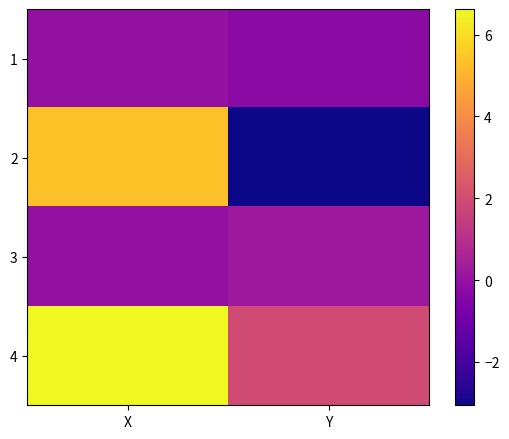

At which category is the sum across all series the highest?

X